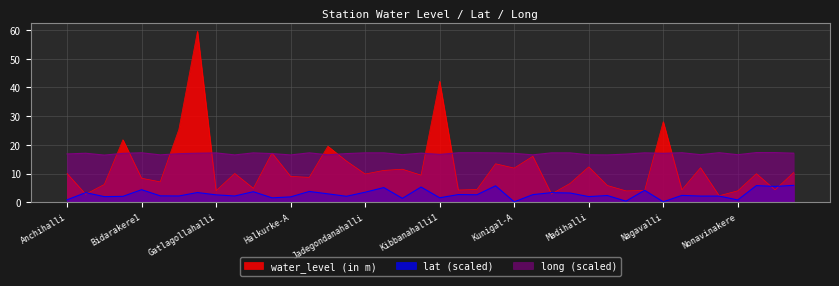

True or false: water_level (in m) has more than 2 interior local peaks.

True